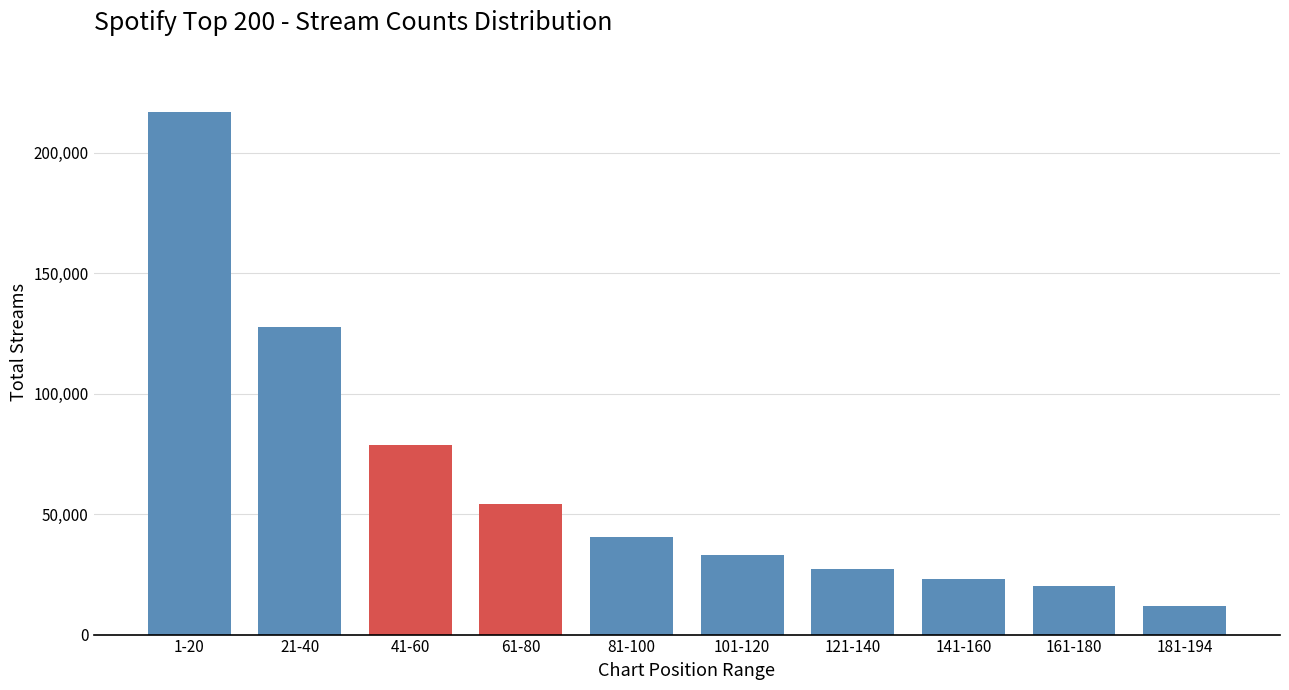

Reading right to left, what are all the values shown in this chart?

181-194=11759	161-180=20160	141-160=22910	121-140=27342	101-120=32832	81-100=40432	61-80=54373	41-60=78525	21-40=127714	1-20=216844